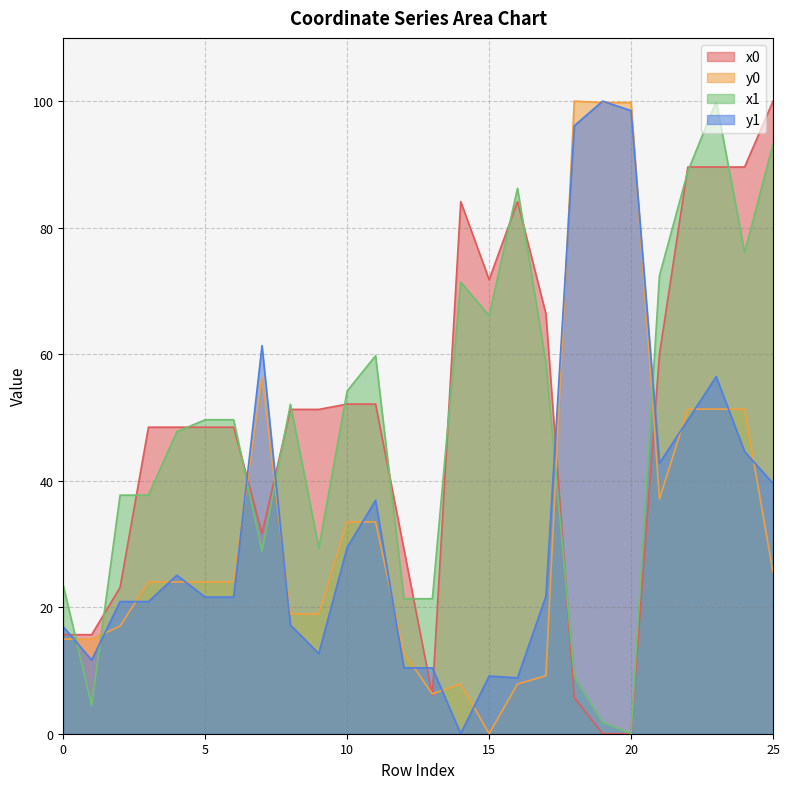

The y1 series shows 100.9 at 23. True or false?

False